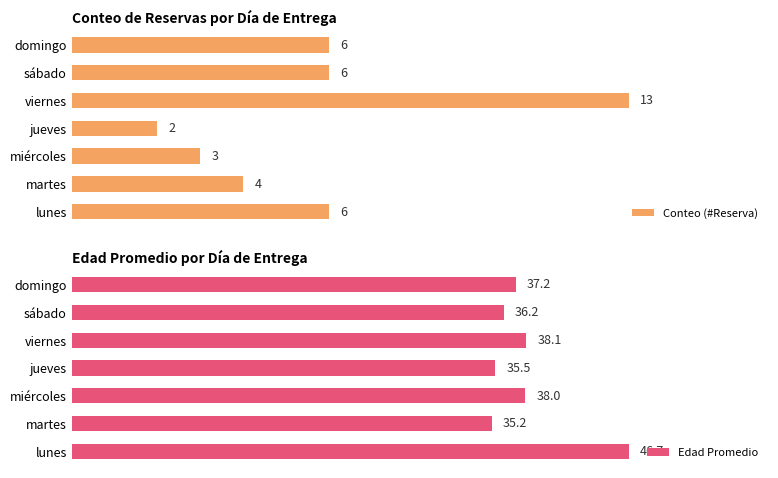

What is the greatest value displayed?

46.7